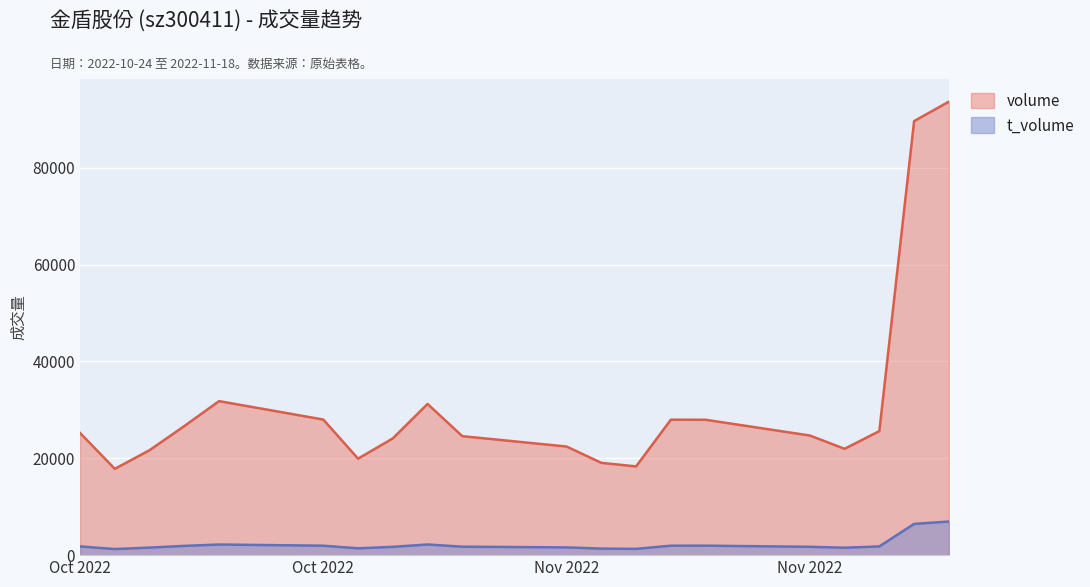

What is the average value of the t_volume series?

2217